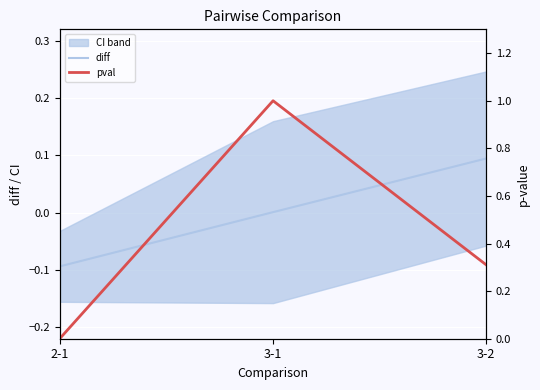

How many negative values does the diff series have?

1